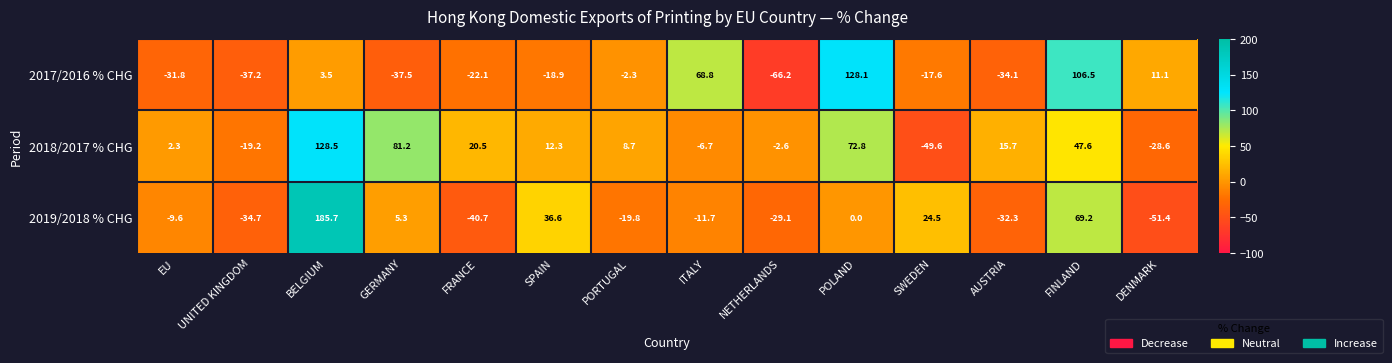

Count the number of categories in the chart.

14